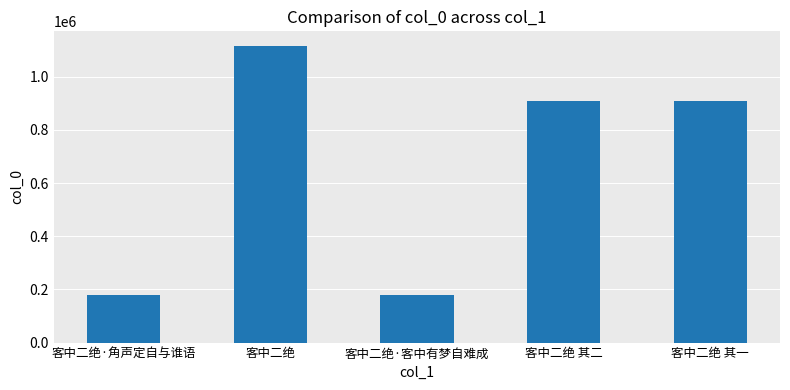

What is the value of the 4th bar from the left?

907940